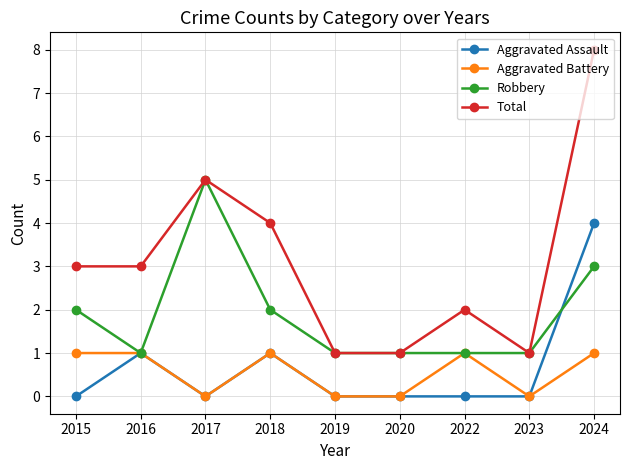

Rank the series at 2015 from lowest to highest value.

Aggravated Assault, Aggravated Battery, Robbery, Total